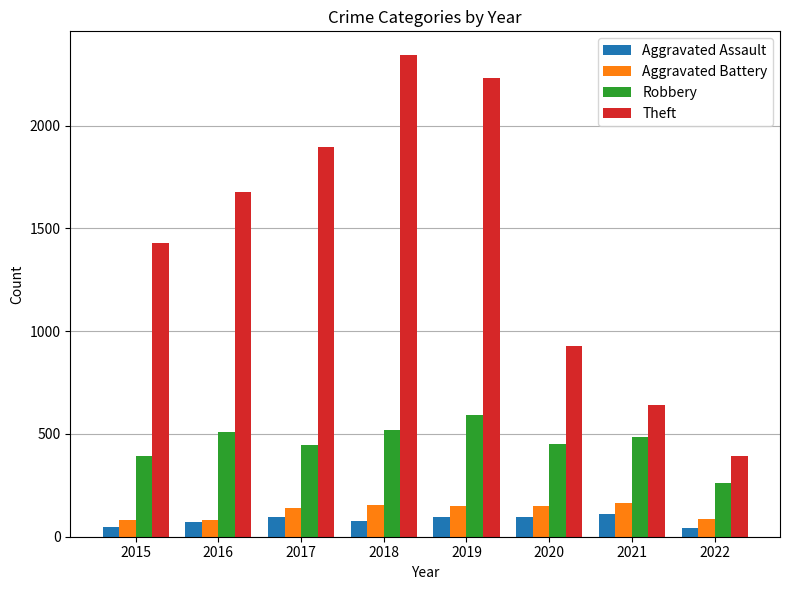

True or false: Aggravated Battery has a value of 82 at 2016.

True